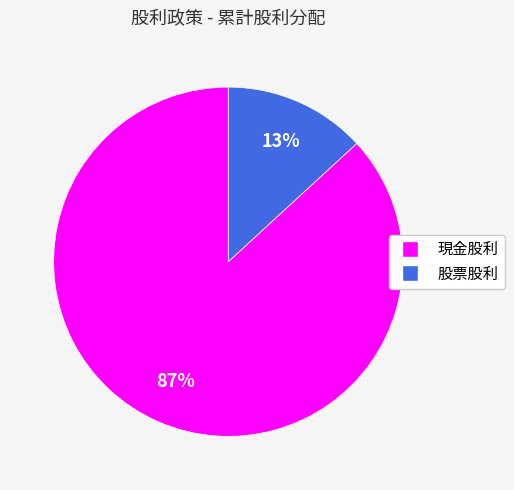

Rank the categories by value from highest to lowest.

現金股利, 股票股利